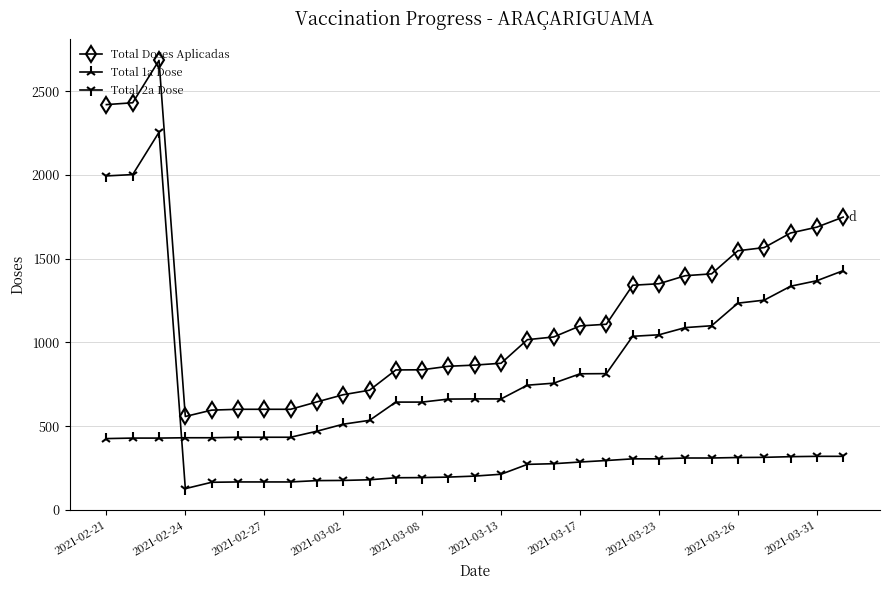

What are all the series names shown in the legend?

Total Doses Aplicadas, Total 1a Dose, Total 2a Dose